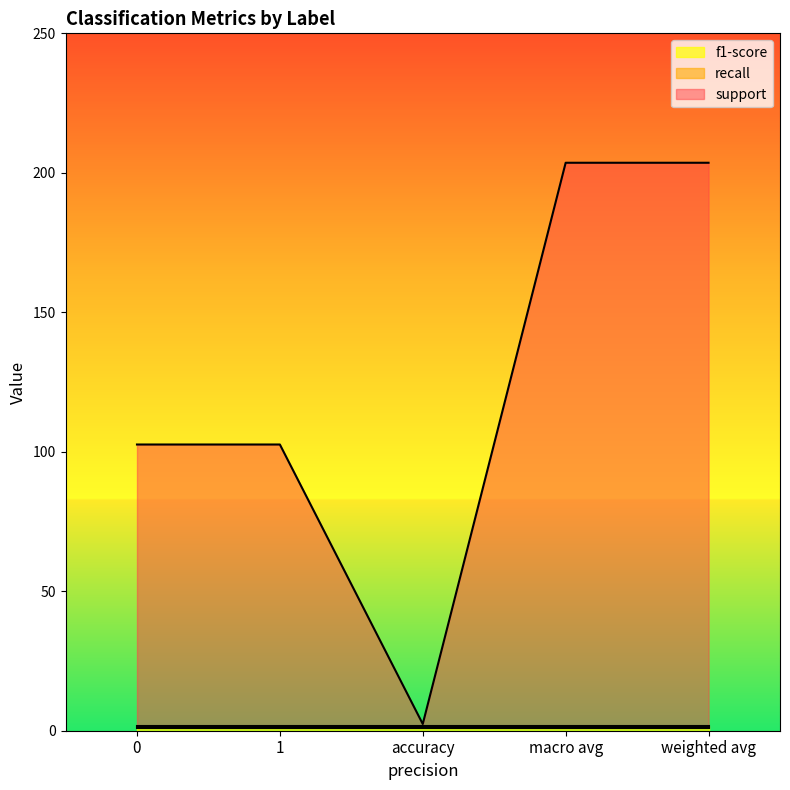

Where is the first local minimum for support?

accuracy